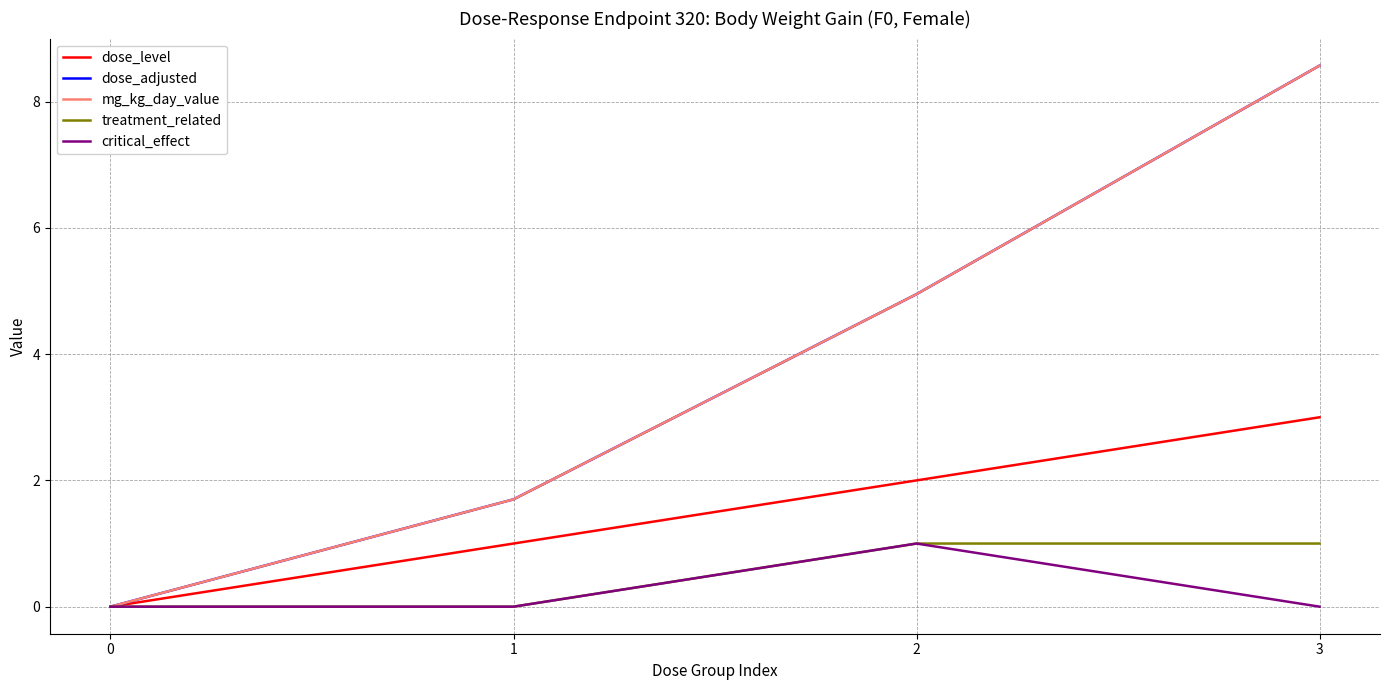

True or false: mg_kg_day_value has a value of 1.7 at 1.

True